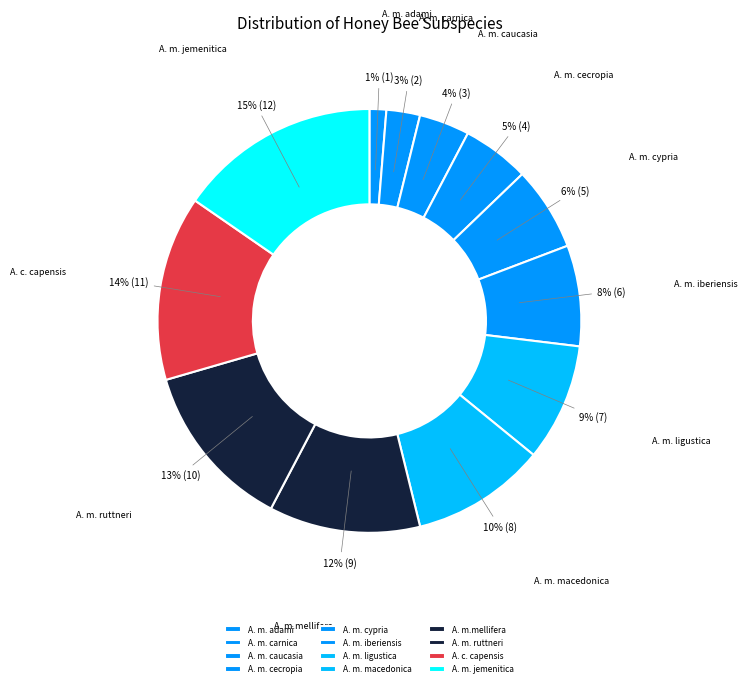

The A. m.mellifera slice represents 12% of the pie. True or false?

True